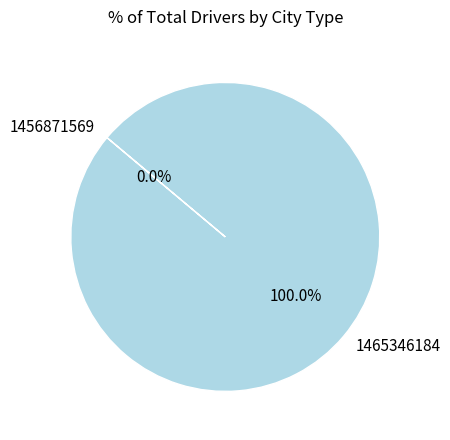

Which category has the smallest portion of the pie?

1456871569